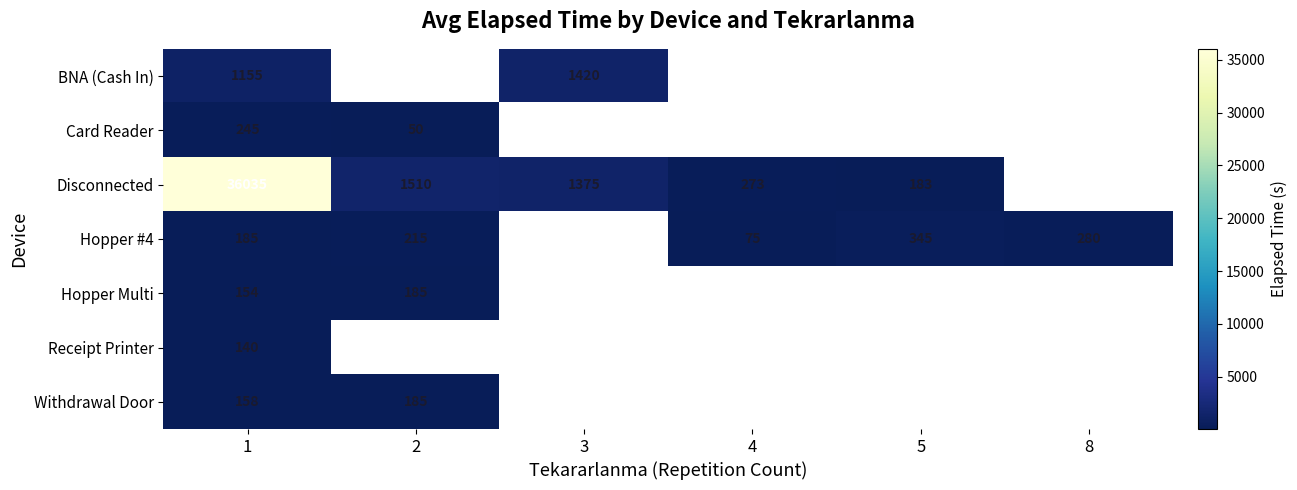

What is the greatest value displayed?

36035.0